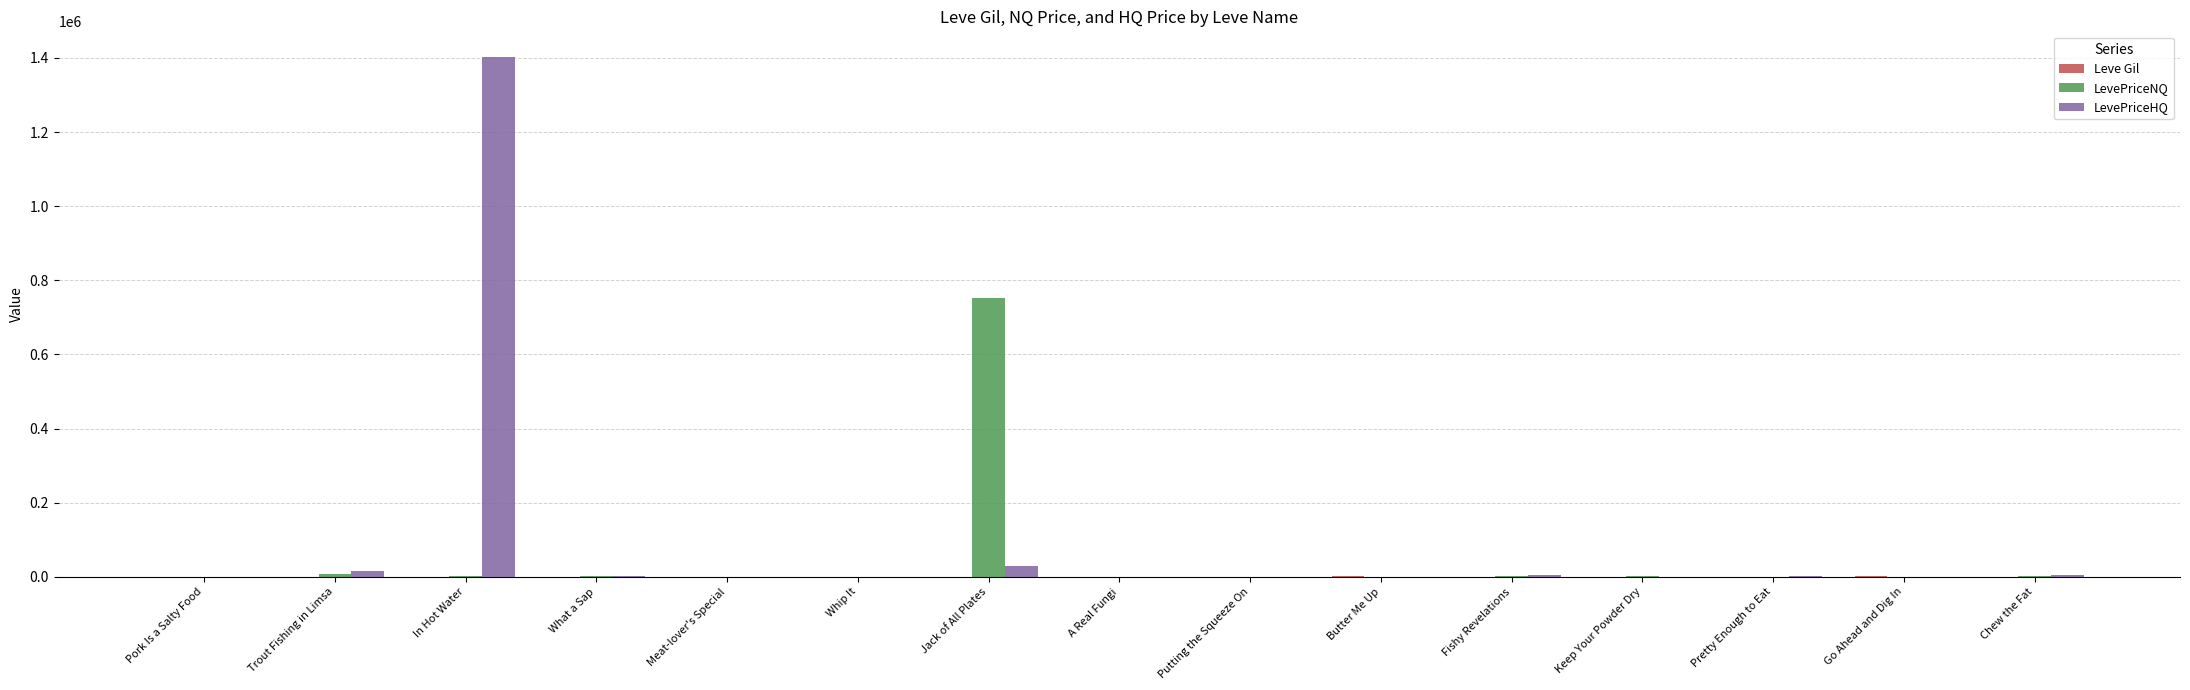

At which category is the sum across all series the highest?

In Hot Water